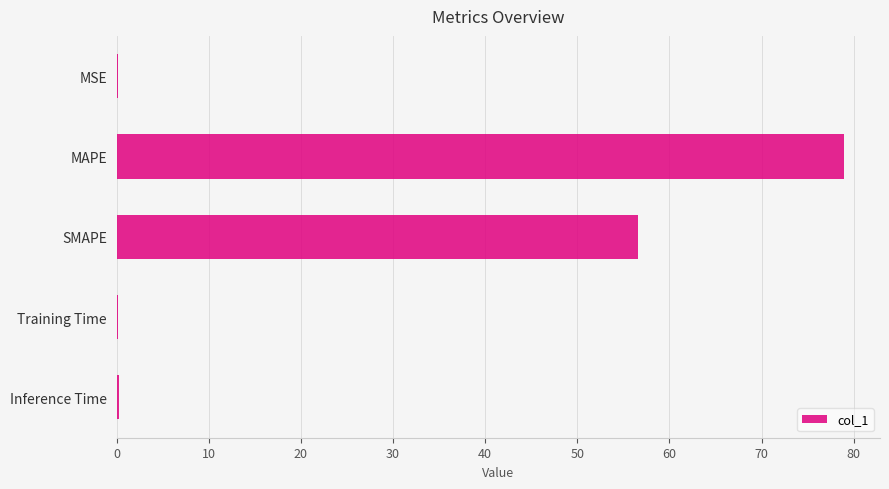

The value at SMAPE is 23.3. True or false?

False